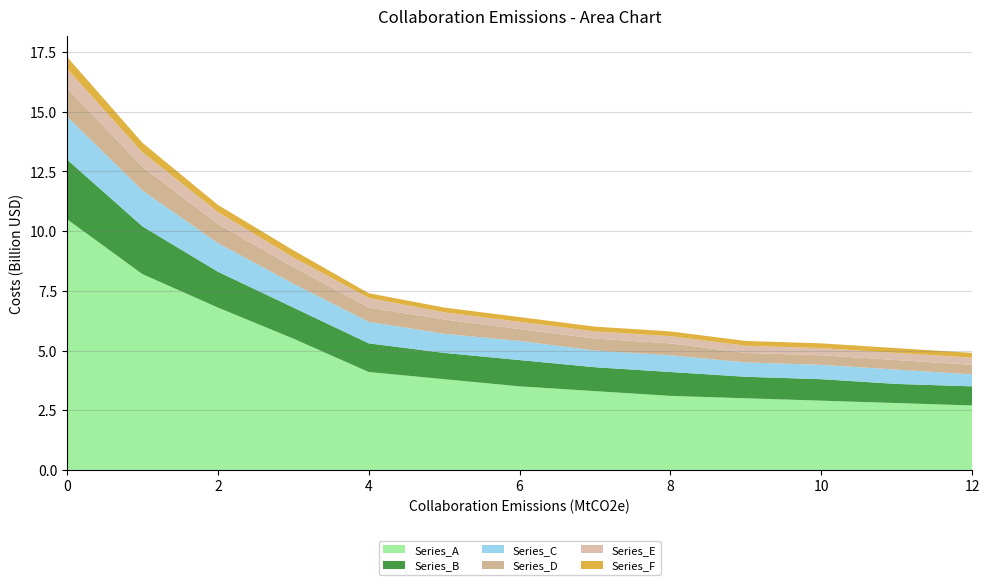

Reading left to right, transcribe all the data shown in this chart.

Series_A: 10.5	8.2	6.8	5.5	4.1	3.8	3.5	3.3	3.1	3.0	2.9	2.8	2.7
Series_B: 2.5	2.0	1.5	1.3	1.2	1.1	1.1	1.0	1.0	0.9	0.9	0.8	0.8
Series_C: 1.8	1.5	1.2	1.0	0.9	0.8	0.8	0.7	0.7	0.6	0.6	0.6	0.5
Series_D: 1.2	1.0	0.8	0.7	0.6	0.6	0.5	0.5	0.5	0.4	0.4	0.4	0.4
Series_E: 0.8	0.6	0.5	0.4	0.4	0.3	0.3	0.3	0.3	0.3	0.3	0.3	0.3
Series_F: 0.5	0.4	0.3	0.3	0.2	0.2	0.2	0.2	0.2	0.2	0.2	0.2	0.2